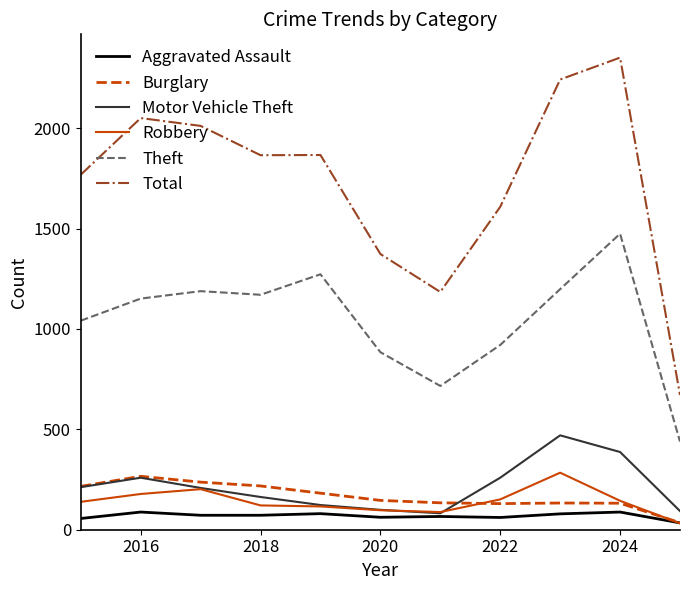

Which series has the widest spread of values?

Total